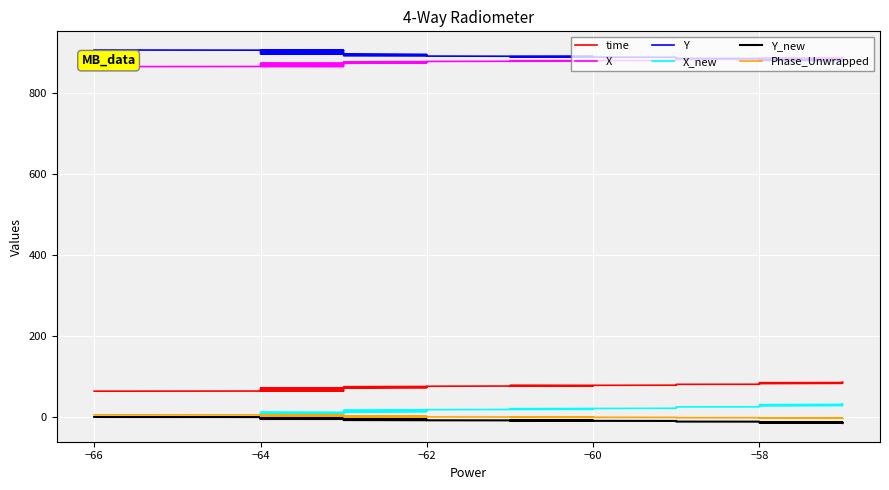

What is the minimum value shown in the chart?

-15.1